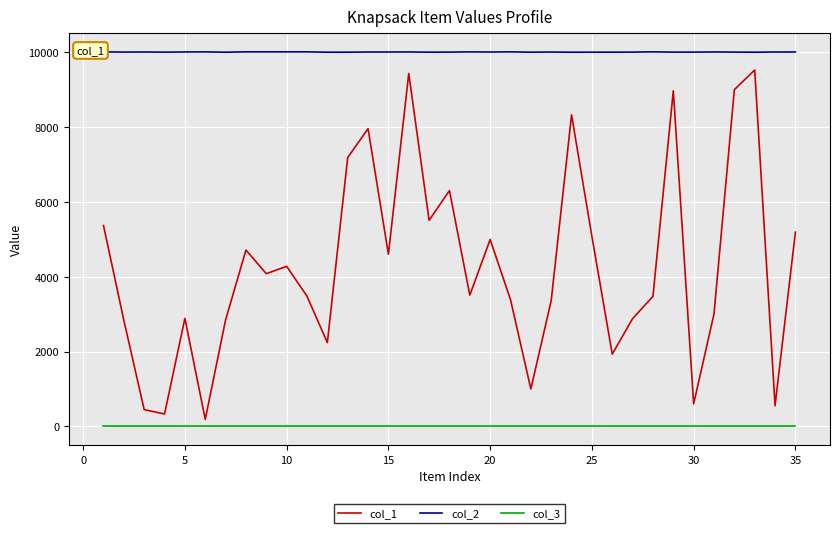

What is the greatest value displayed?

10010